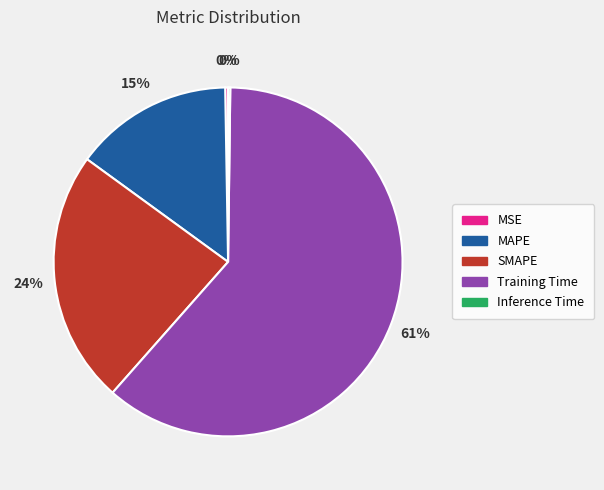

Is it true that MAPE is 25% of the pie?

False